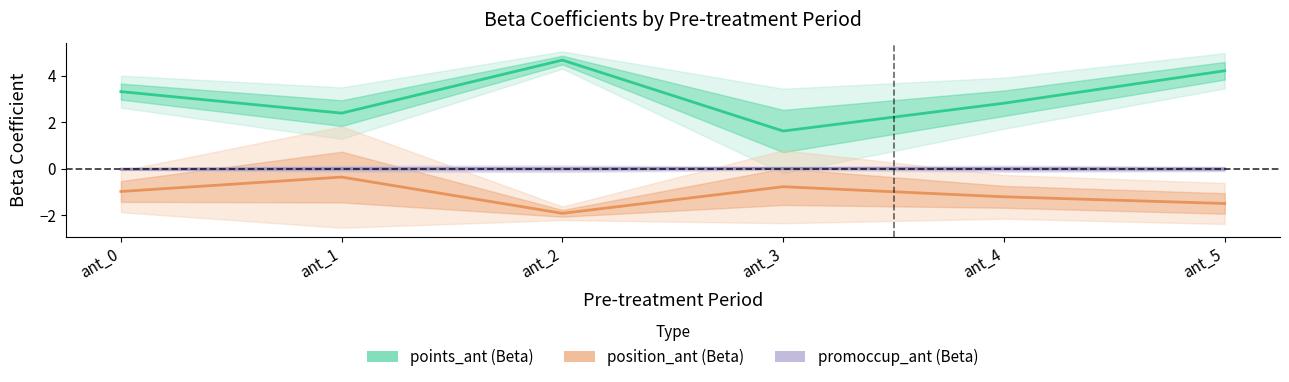

Count the number of data series in this chart.

3